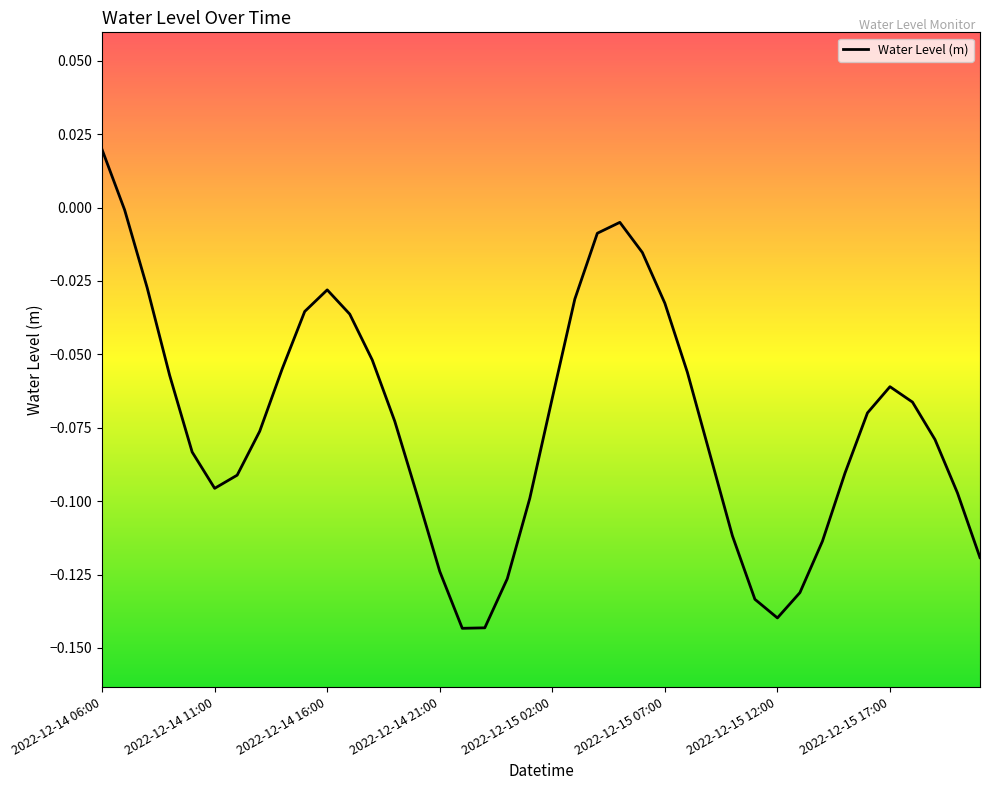

At which label is the value closest to 0?

2022-12-14 07:00